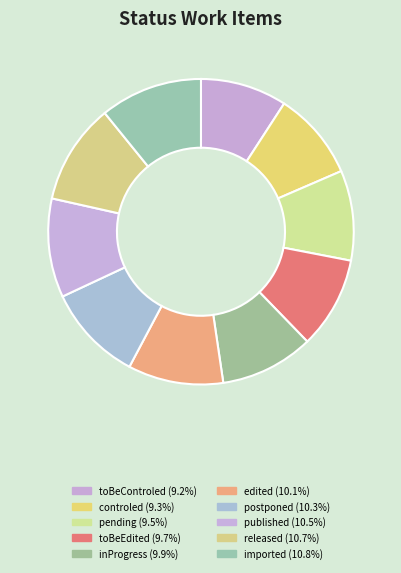

Count the number of slices in the pie.

10